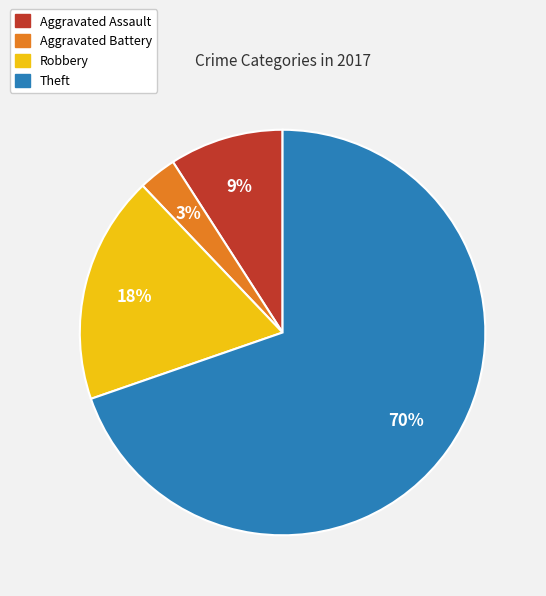

How many slices are in this pie chart?

4